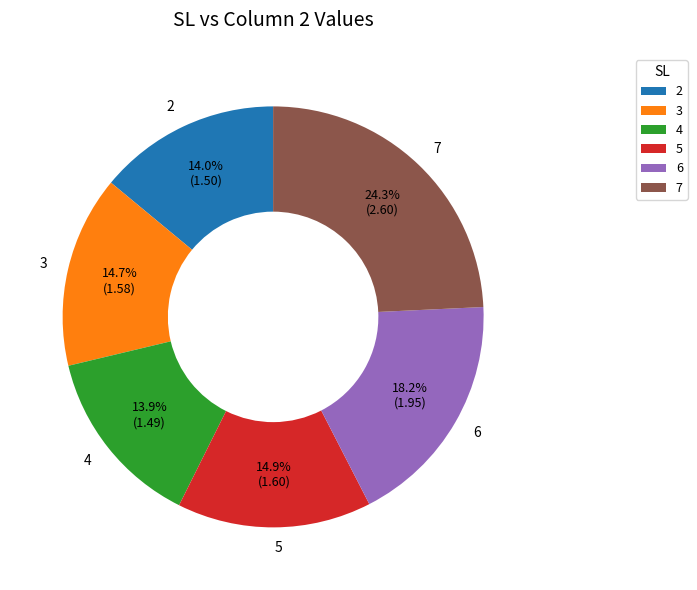

The 3 slice represents 15% of the pie. True or false?

True